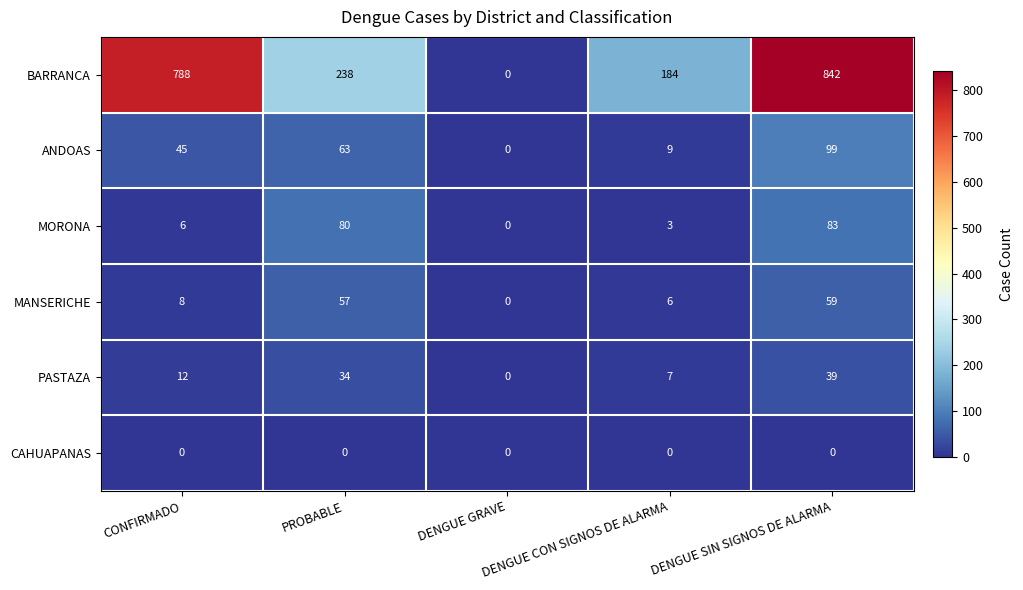

What is the difference between the second highest and second lowest values in the MANSERICHE series?

51